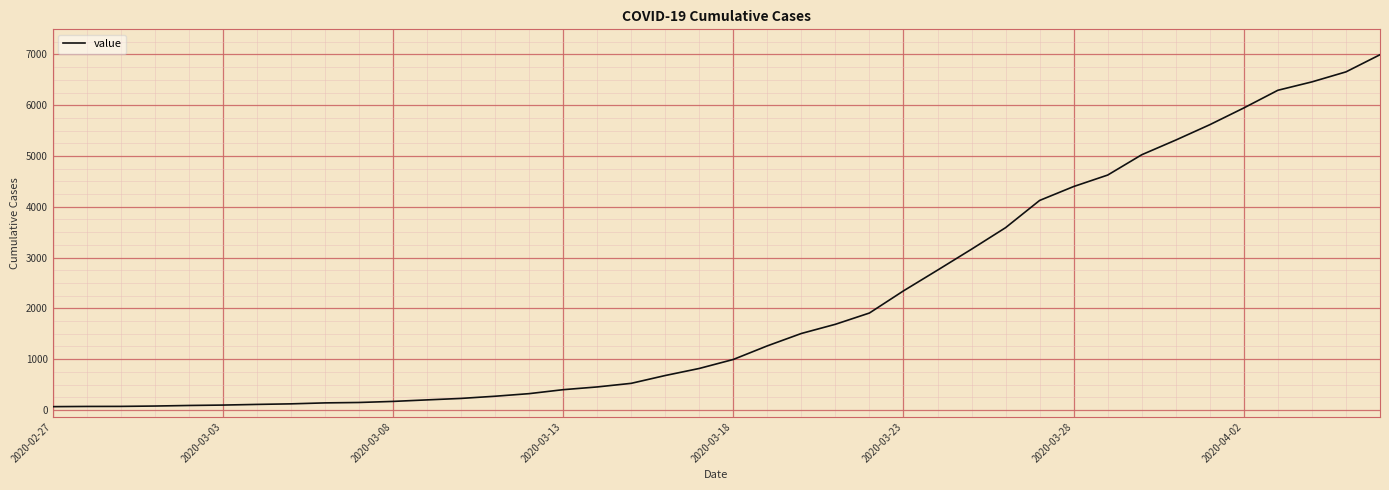

What is the greatest value displayed?

6995